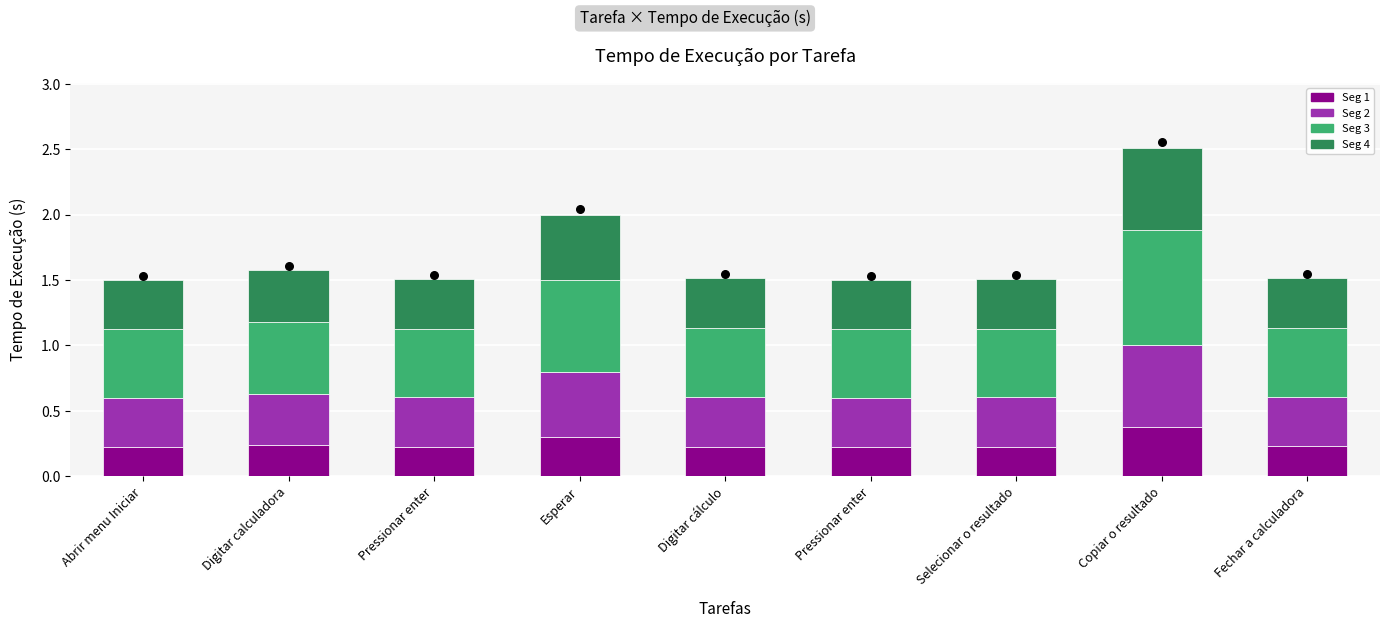

At how many categories does at least one series exceed 0?

9